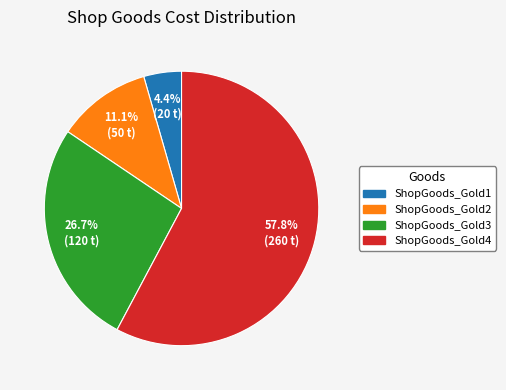

Does any single category account for the majority?

Yes